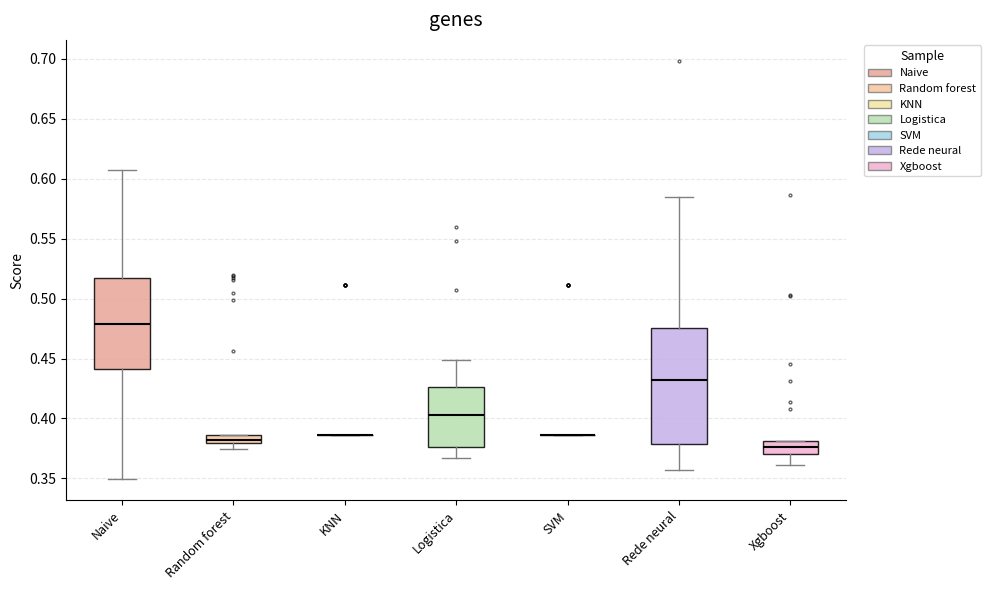

Which box is the tallest, from its lower edge to its upper edge?

Rede neural